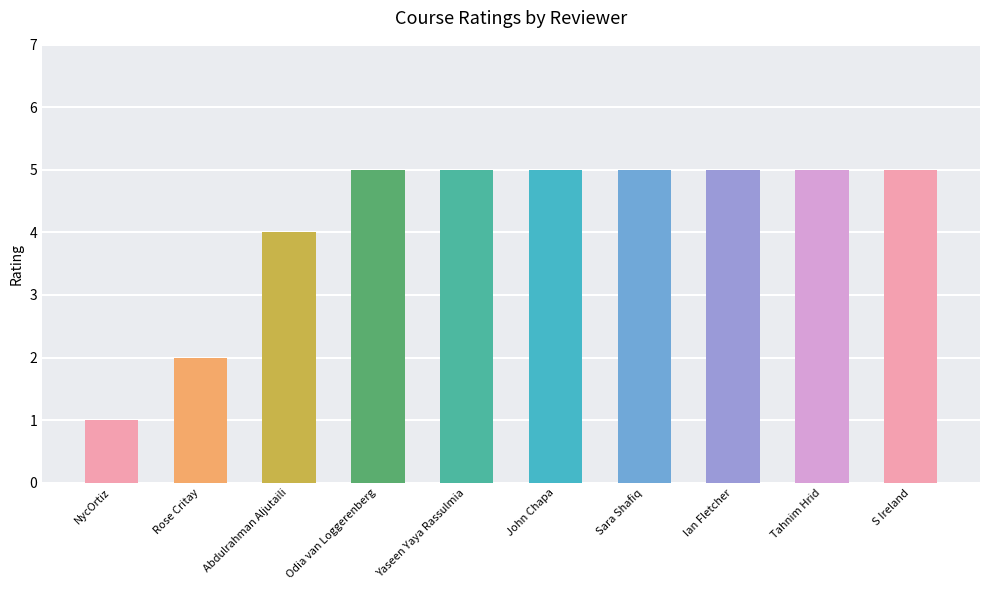

What is the sum of all values?

42